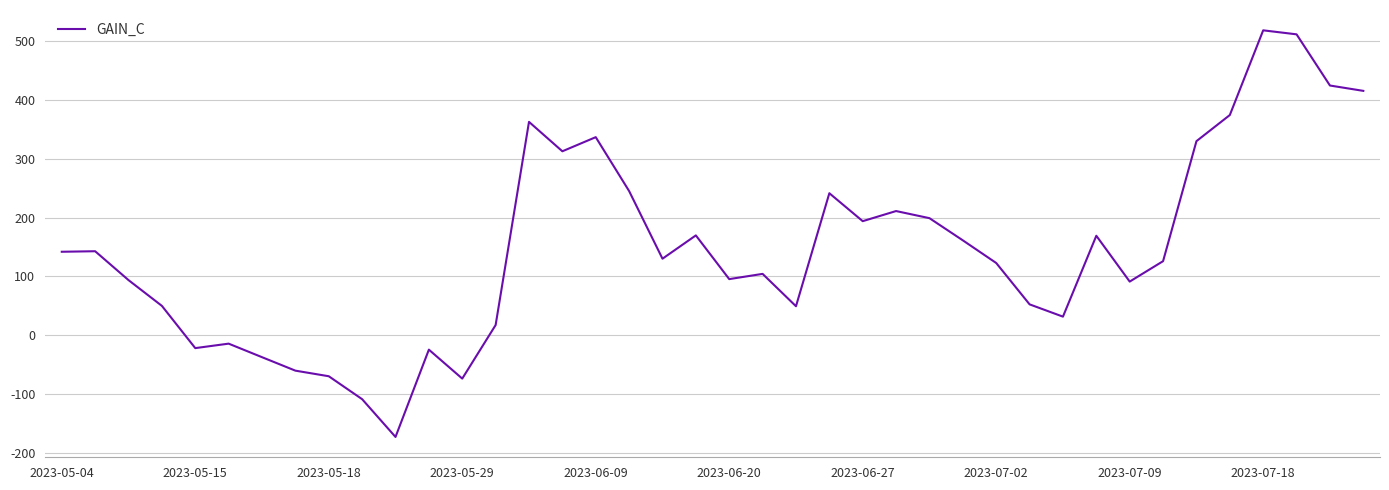

Does the chart have visible grid lines?

Yes